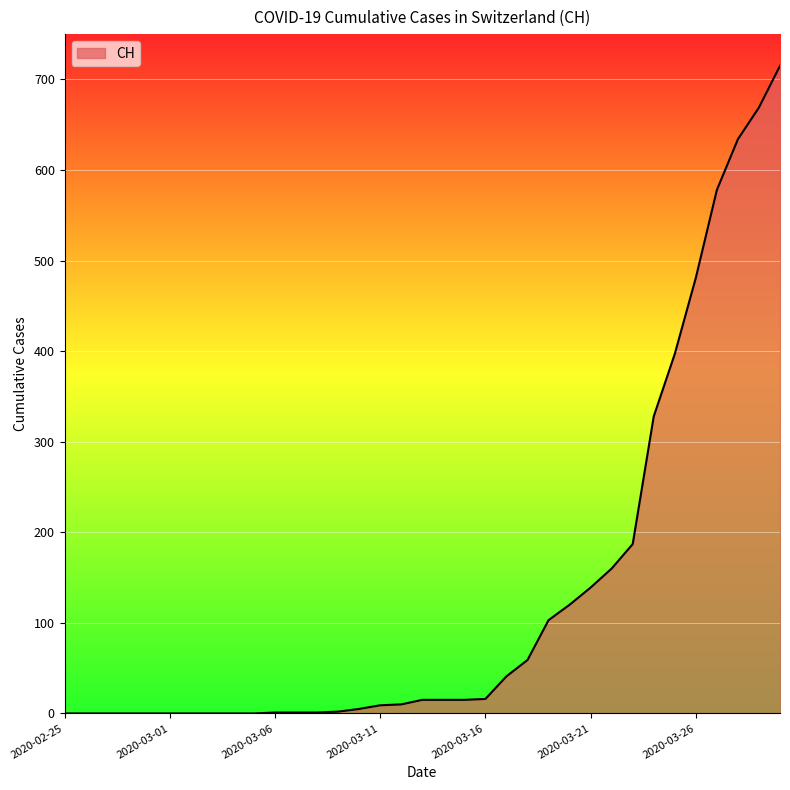

What is the greatest value displayed?

715